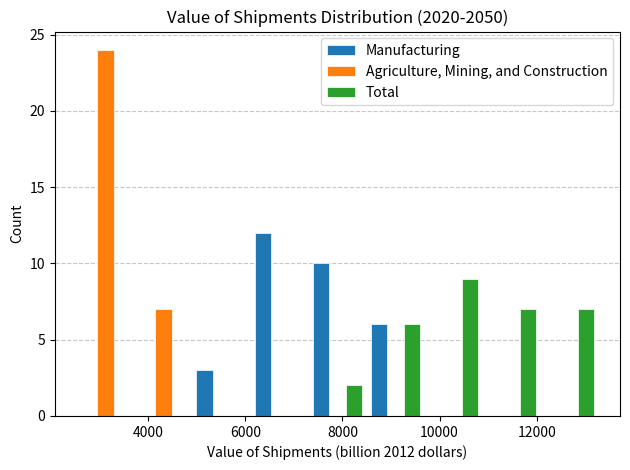

Reading left to right, list every range on the x-axis with the height of the bar of each series over it. Neither the bar edges nor the heights are printed on the chart, so give them approximately, as read against the axes.

2600 to 3800: Manufacturing=0	Agriculture, Mining, and Construction=24	Total=0
3800 to 5000: Manufacturing=0	Agriculture, Mining, and Construction=7	Total=0
5000 to 6200: Manufacturing=3	Agriculture, Mining, and Construction=0	Total=0
6200 to 7200: Manufacturing=12	Agriculture, Mining, and Construction=0	Total=0
7200 to 8400: Manufacturing=10	Agriculture, Mining, and Construction=0	Total=2
8400 to 9600: Manufacturing=6	Agriculture, Mining, and Construction=0	Total=6
9600 to 10800: Manufacturing=0	Agriculture, Mining, and Construction=0	Total=9
10800 to 12000: Manufacturing=0	Agriculture, Mining, and Construction=0	Total=7
12000 to 13200: Manufacturing=0	Agriculture, Mining, and Construction=0	Total=7